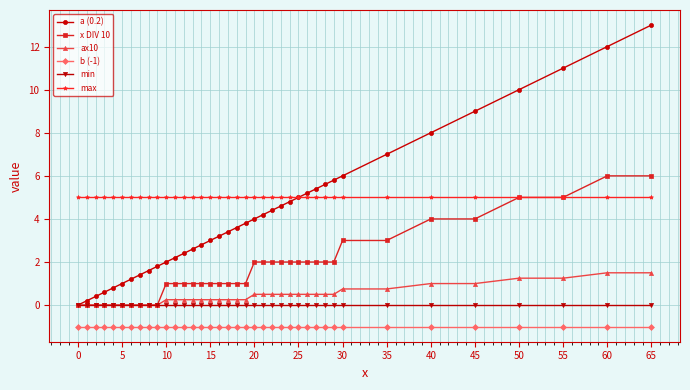

True or false: a (0.2) and b (-1) intersect in this chart.

False